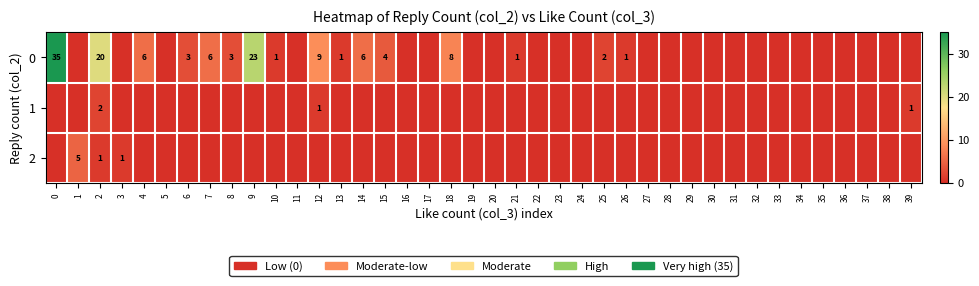

Between 13 and 31, which is larger?

13